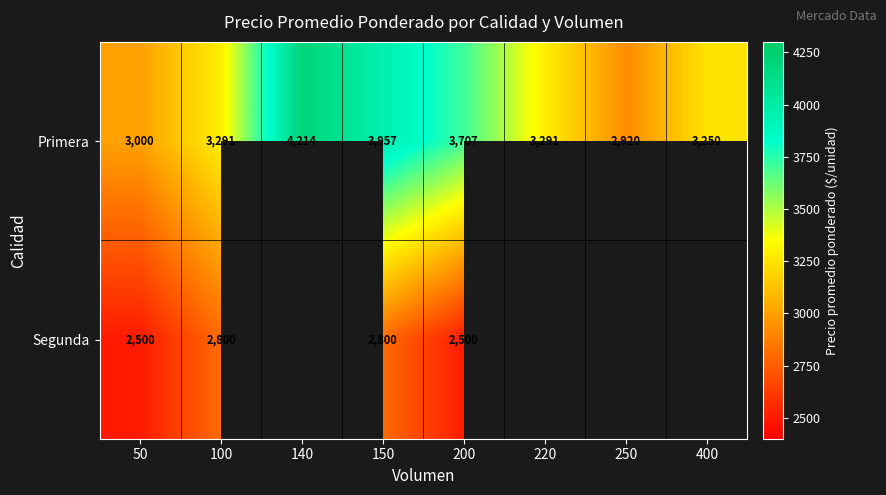

The value of Segunda at 150 is 4025. True or false?

False